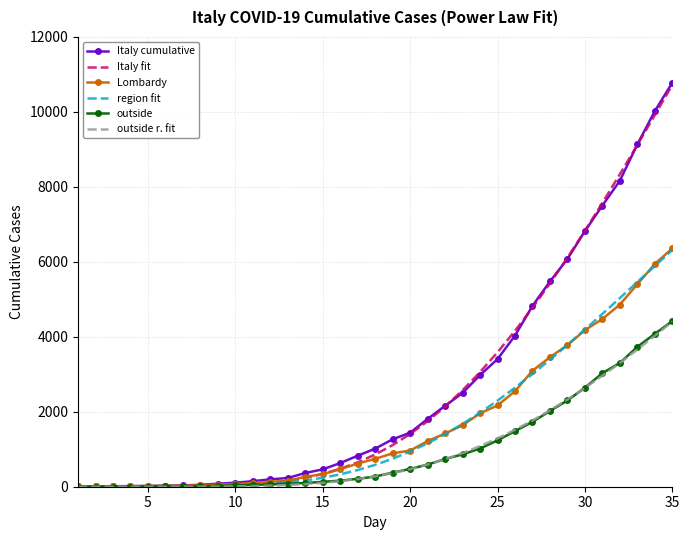

What is the greatest value displayed?

10779.0